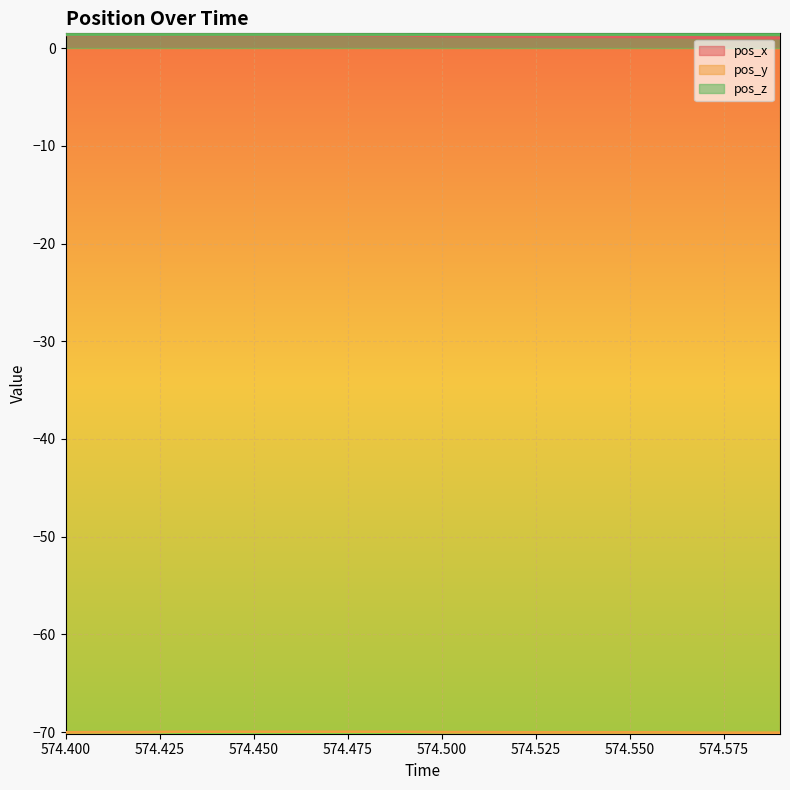

What is the maximum value for pos_x?

1.3